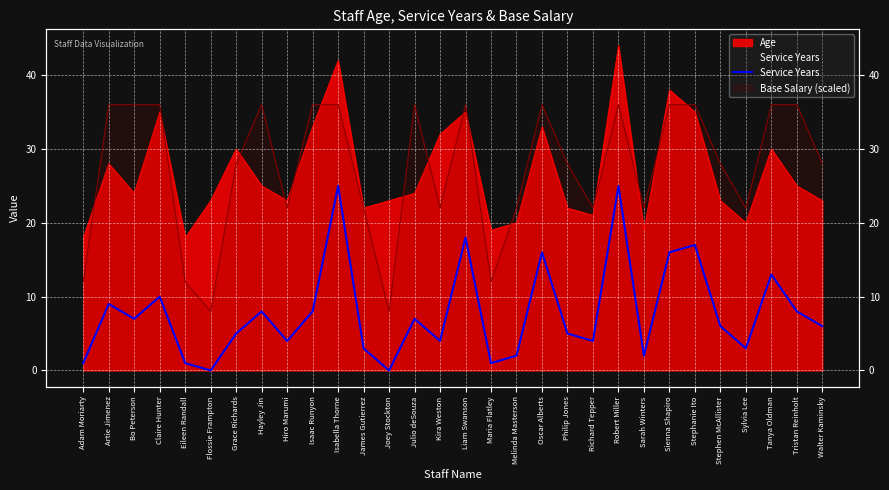

How many data points does each series have?

30